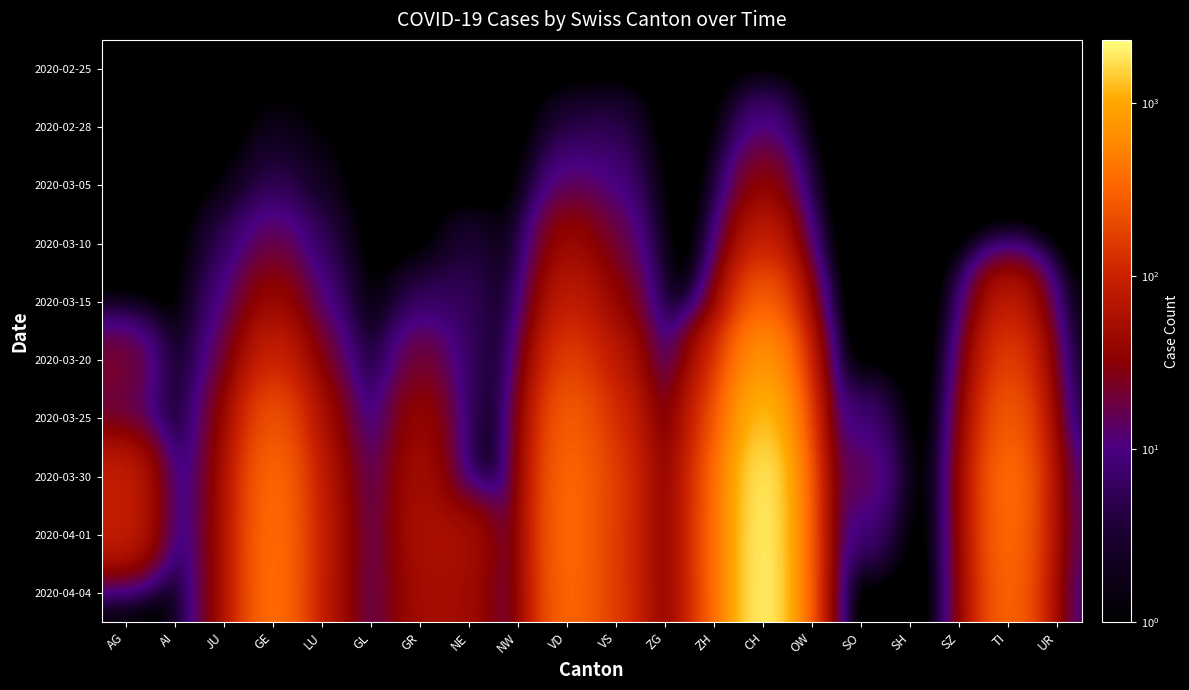

Reading left to right, transcribe all the data shown in this chart.

2020-02-25: AG=0.0	AI=0.0	JU=0.0	GE=0.0	LU=0.0	GL=0.0	GR=0.0	NE=0.0	NW=0.0	VD=0.0	VS=0.0	ZG=0.0	ZH=0.0	CH=0.0	OW=0.0	SO=0.0	SH=0.0	SZ=0.0	TI=0.0	UR=0.0
2020-02-28: AG=0.0	AI=0.0	JU=0.0	GE=2.0	LU=1.0	GL=0.0	GR=0.0	NE=0.0	NW=0.0	VD=4.0	VS=5.0	ZG=0.0	ZH=0.0	CH=12.0	OW=0.0	SO=0.0	SH=0.0	SZ=0.0	TI=0.0	UR=0.0
2020-03-05: AG=0.0	AI=0.0	JU=1.0	GE=5.0	LU=2.0	GL=0.0	GR=0.0	NE=0.0	NW=0.0	VD=14.0	VS=10.0	ZG=0.0	ZH=0.0	CH=38.0	OW=0.0	SO=0.0	SH=0.0	SZ=0.0	TI=0.0	UR=0.0
2020-03-10: AG=0.0	AI=0.0	JU=5.0	GE=18.0	LU=5.0	GL=0.0	GR=0.0	NE=4.0	NW=0.0	VD=48.0	VS=19.0	ZG=0.0	ZH=0.0	CH=101.0	OW=0.0	SO=0.0	SH=0.0	SZ=0.0	TI=0.0	UR=0.0
2020-03-15: AG=0.0	AI=0.0	JU=9.0	GE=46.0	LU=9.0	GL=0.0	GR=6.0	NE=6.0	NW=0.0	VD=90.0	VS=35.0	ZG=0.0	ZH=0.0	CH=314.0	OW=0.0	SO=0.0	SH=0.0	SZ=0.0	TI=92.0	UR=0.0
2020-03-20: AG=25.0	AI=0.0	JU=14.0	GE=109.0	LU=21.0	GL=0.0	GR=24.0	NE=5.0	NW=0.0	VD=182.0	VS=72.0	ZG=1.0	ZH=78.0	CH=818.0	OW=0.0	SO=0.0	SH=0.0	SZ=0.0	TI=190.0	UR=0.0
2020-03-25: AG=16.0	AI=0.0	JU=23.0	GE=258.0	LU=41.0	GL=3.0	GR=45.0	NE=3.0	NW=0.0	VD=311.0	VS=118.0	ZG=9.0	ZH=146.0	CH=1462.0	OW=0.0	SO=10.0	SH=0.0	SZ=0.0	TI=306.0	UR=0.0
2020-03-30: AG=94.0	AI=0.0	JU=28.0	GE=382.0	LU=57.0	GL=8.0	GR=58.0	NE=0.0	NW=0.0	VD=367.0	VS=153.0	ZG=13.0	ZH=197.0	CH=2174.0	OW=0.0	SO=19.0	SH=0.0	SZ=0.0	TI=415.0	UR=7.0
2020-04-01: AG=94.0	AI=0.0	JU=29.0	GE=406.0	LU=66.0	GL=9.0	GR=59.0	NE=57.0	NW=0.0	VD=380.0	VS=146.0	ZG=13.0	ZH=203.0	CH=2281.0	OW=0.0	SO=10.0	SH=0.0	SZ=0.0	TI=396.0	UR=10.0
2020-04-04: AG=0.0	AI=0.0	JU=27.0	GE=421.0	LU=59.0	GL=10.0	GR=52.0	NE=49.0	NW=0.0	VD=363.0	VS=149.0	ZG=14.0	ZH=194.0	CH=2315.0	OW=0.0	SO=0.0	SH=0.0	SZ=0.0	TI=363.0	UR=6.0